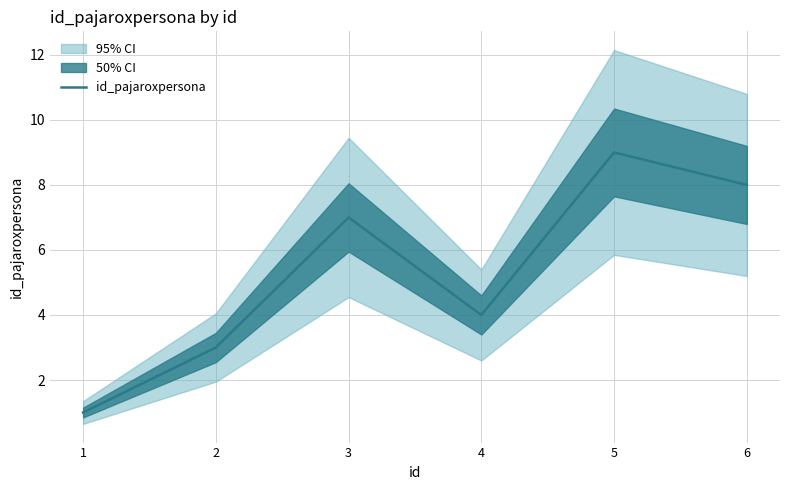

Reading left to right, transcribe all the data shown in this chart.

1	3	7	4	9	8